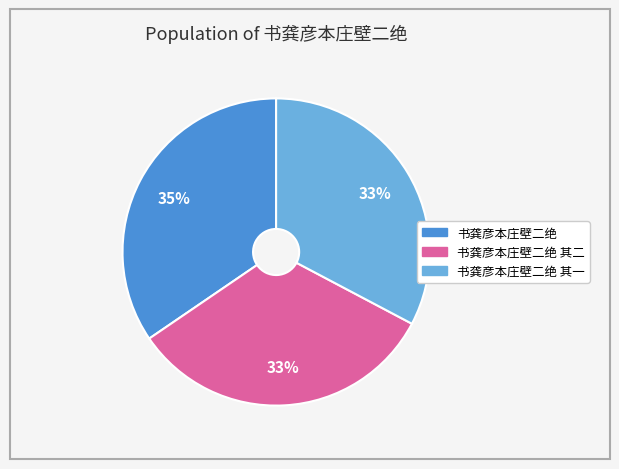

Is there a majority slice in this chart?

No